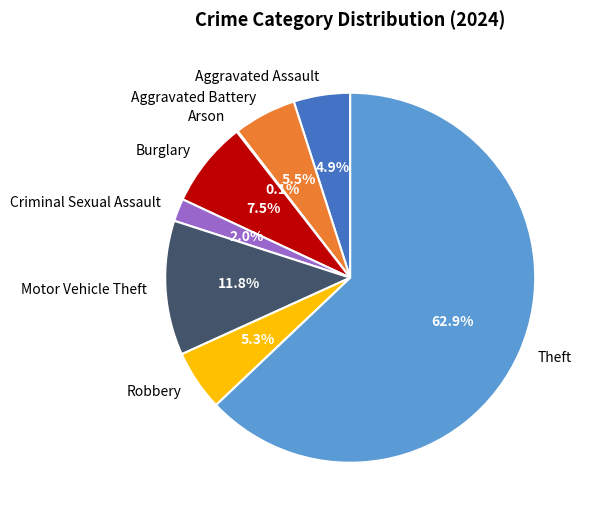

Which category accounts for the majority?

Theft